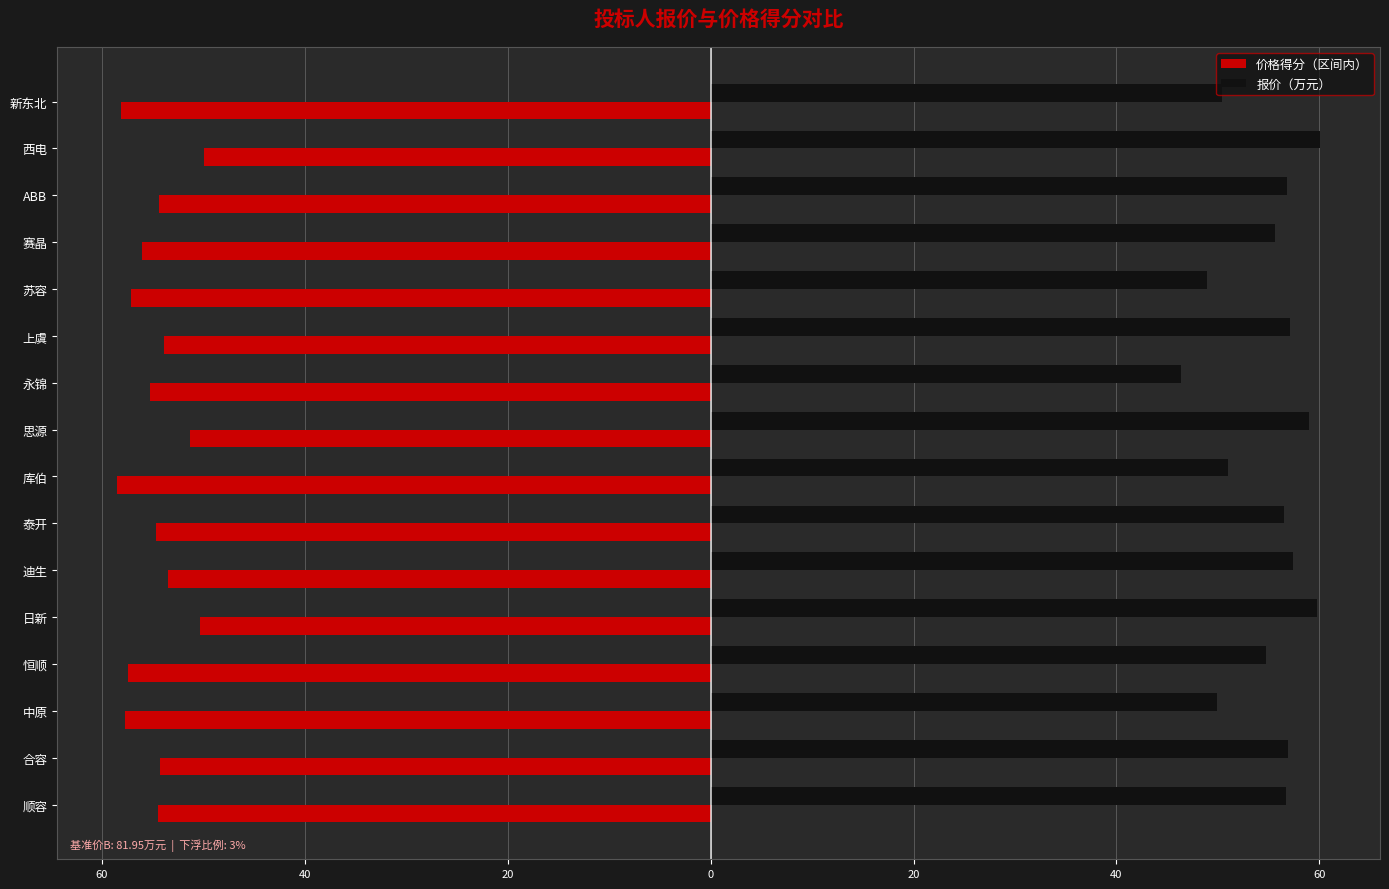

What are all the series names shown in the legend?

价格得分（区间内）, 报价（万元）